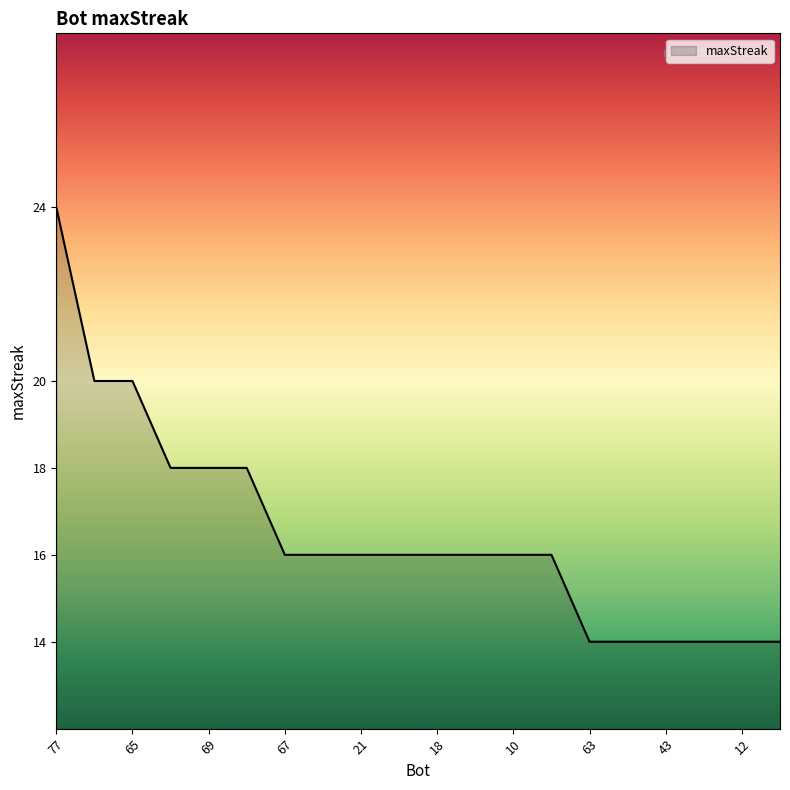

What is the smallest value displayed?

14